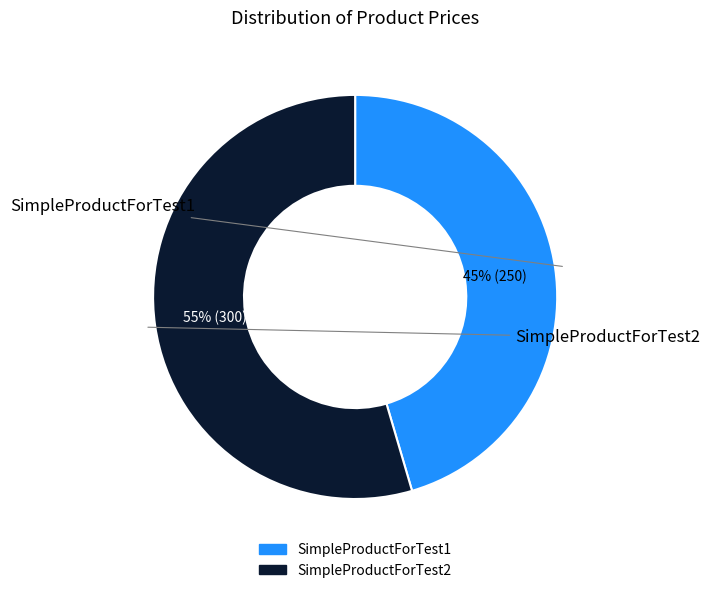

Rank the categories by value from lowest to highest.

SimpleProductForTest1, SimpleProductForTest2